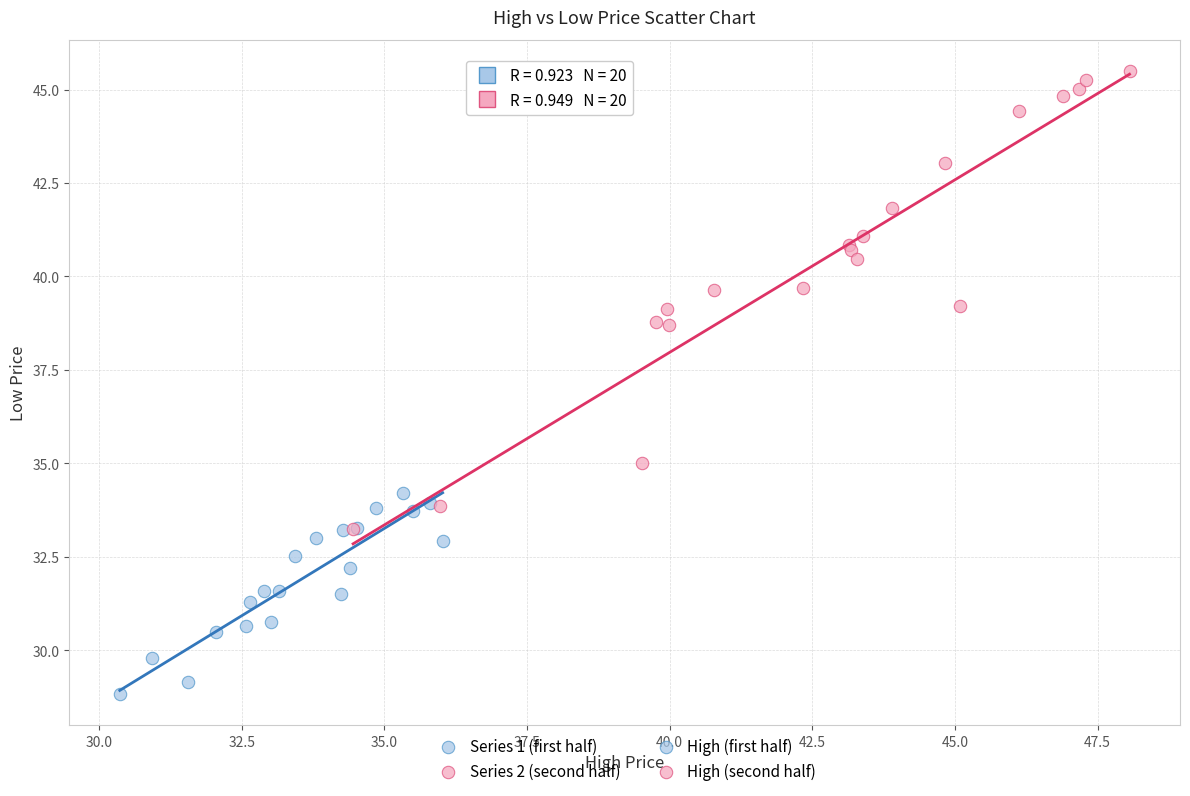

Which series reaches the maximum Y coordinate?

Series 2 (second half)